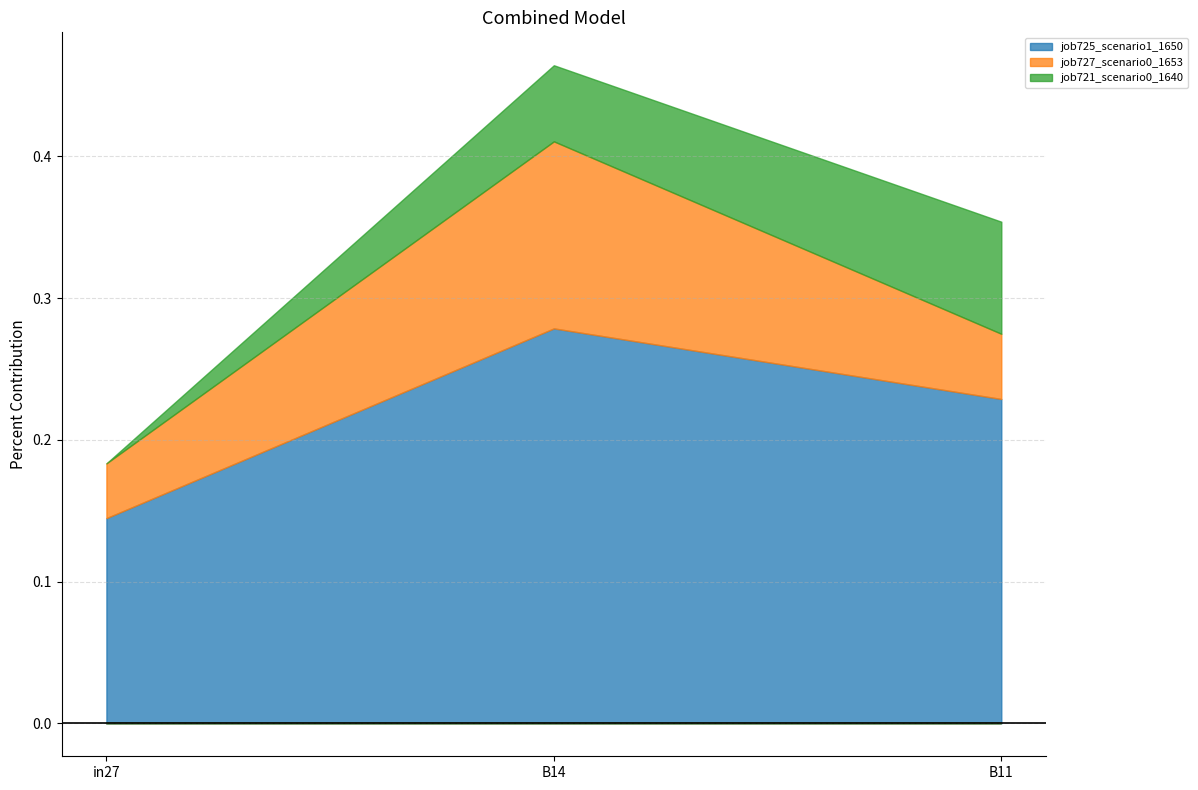

True or false: job721_scenario0_1640 has a value of 0.1 at B11.

False